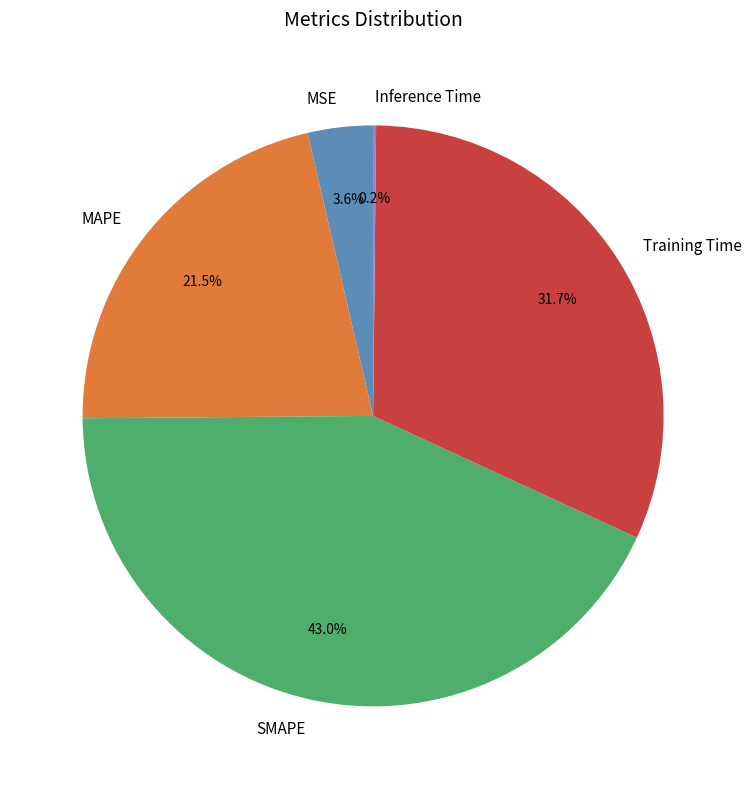

Which slice is the largest?

SMAPE